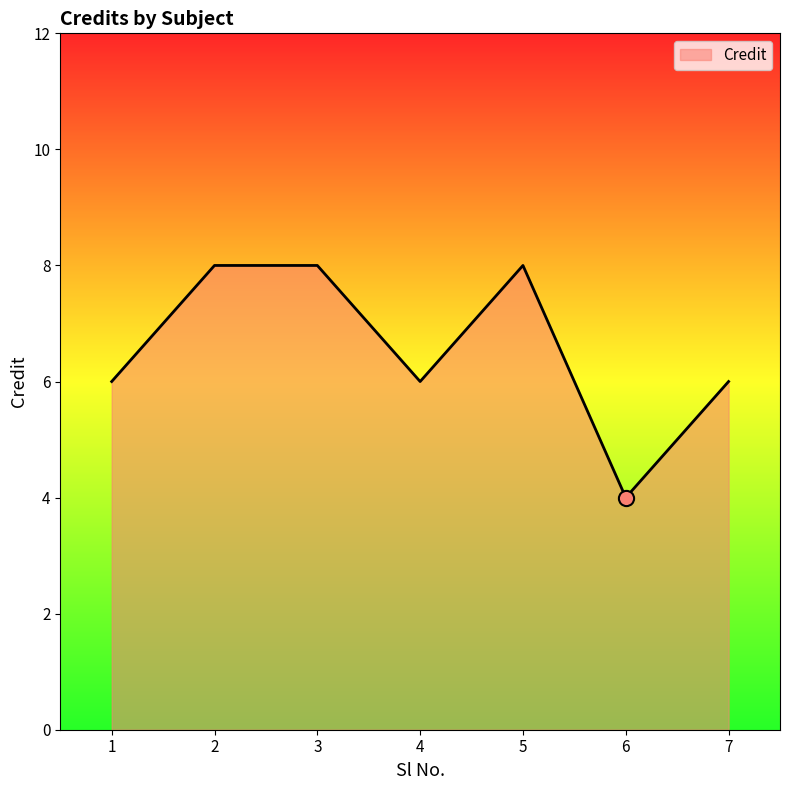

What is the ratio of the value at 2 to the value at 3?

1.0